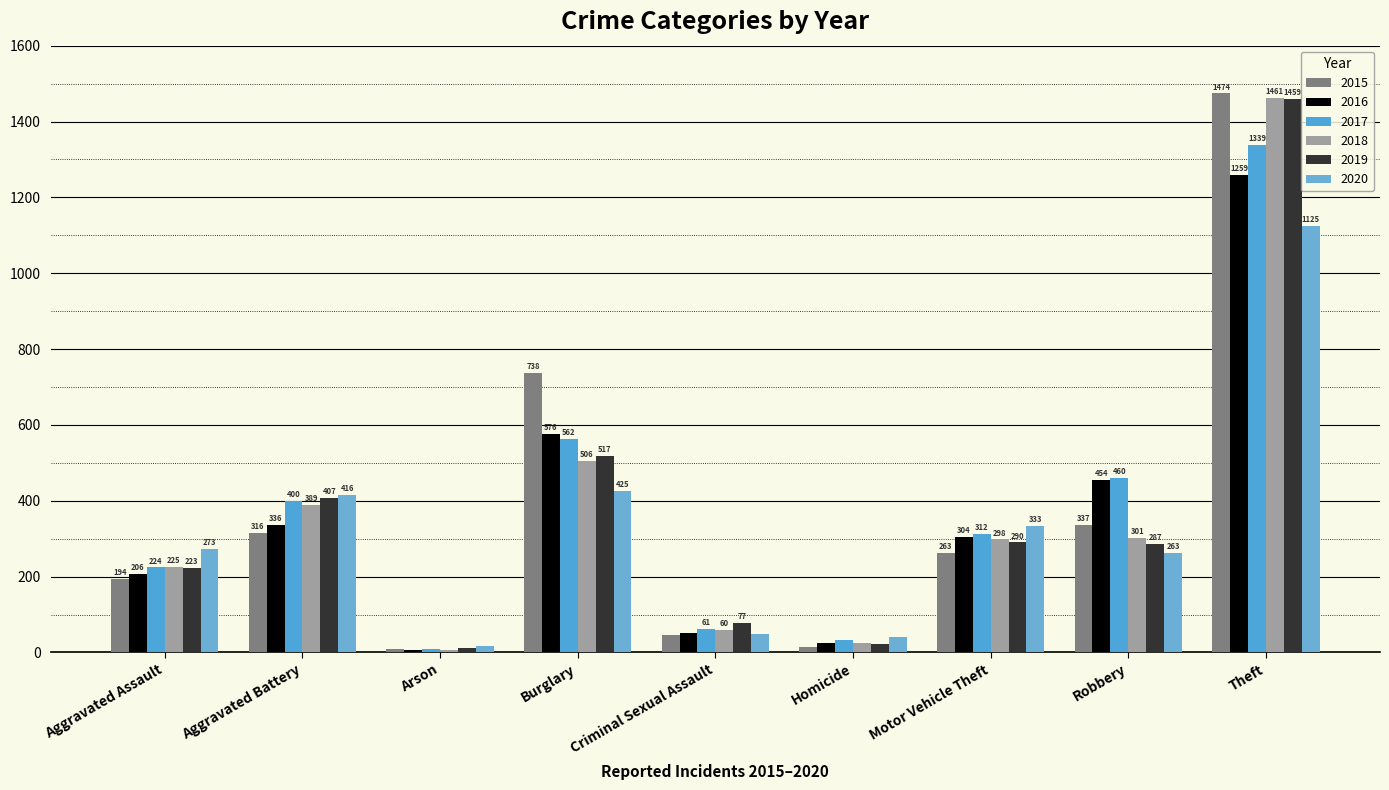

At which category does the chart reach its peak across all series?

Theft